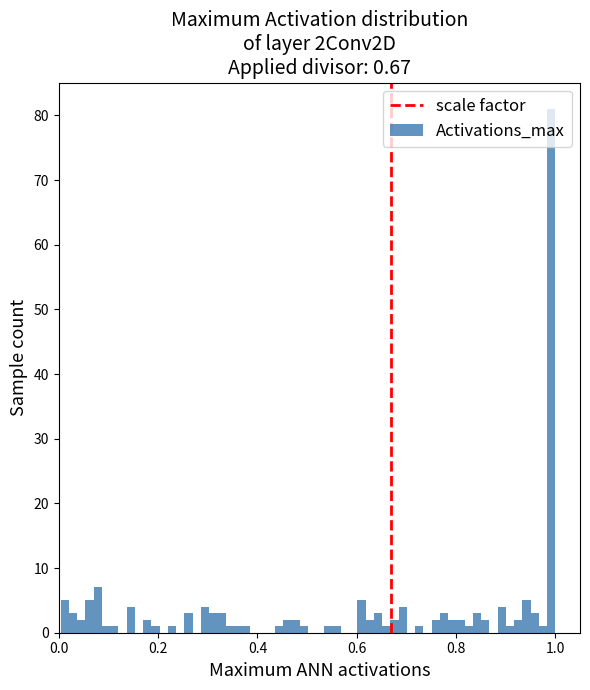

Around what value on the x-axis is the tallest bar? Give the approximate position of its centre, as read against the axis.

1.00